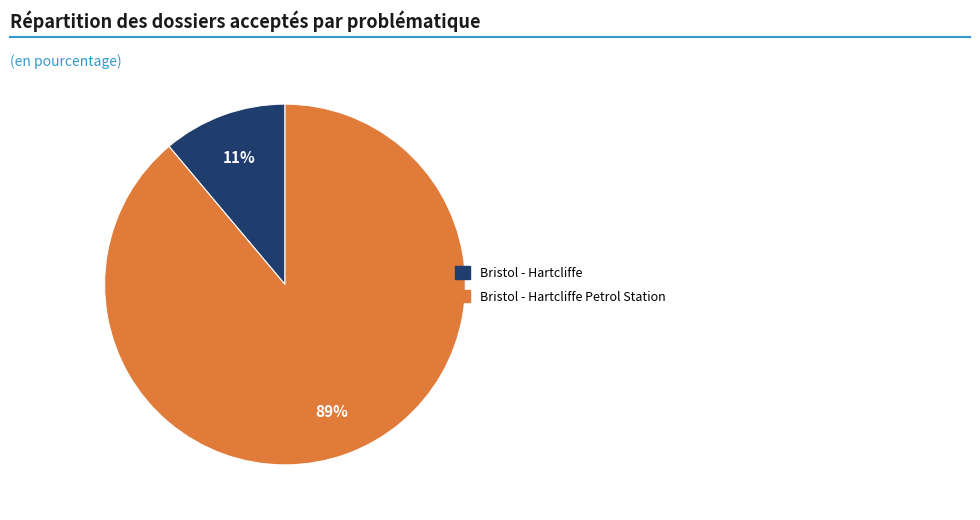

To the nearest percent, what is the difference between the largest and smallest slice percentages?

78%